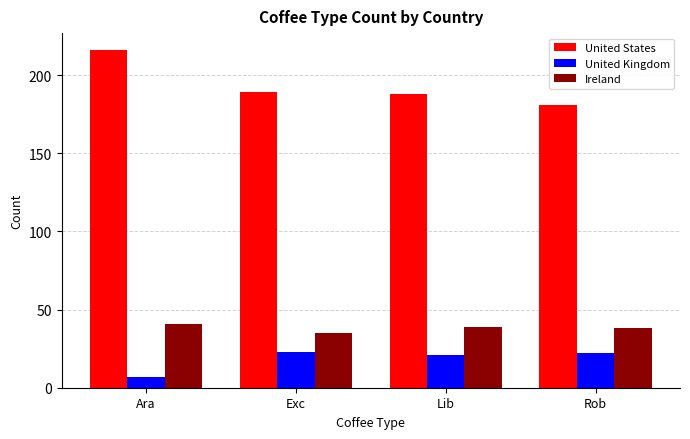

True or false: United States has a value of 189 at Exc.

True